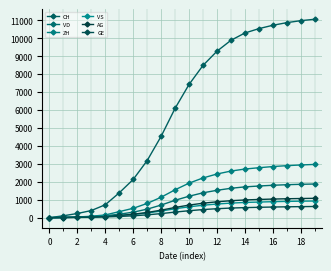

Reading left to right, list all the values displayed in this chart.

CH: 0	107	234	399	722	1387	2133	3187	4539	6101	7432	8494	9286	9894	10302	10545	10733	10879	10990	11069
VD: 0	15	32	60	105	195	308	476	705	971	1198	1388	1528	1640	1719	1767	1808	1840	1862	1879
ZH: 0	23	38	80	153	338	524	796	1142	1557	1927	2217	2437	2601	2714	2787	2852	2902	2941	2971
VS: 0	9	27	52	93	120	179	262	371	498	607	695	762	814	850	872	893	909	921	930
AG: 0	5	16	26	59	125	193	291	420	570	703	808	886	947	990	1017	1039	1056	1070	1081
GE: 0	13	20	31	44	68	105	159	228	313	389	453	501	537	562	579	595	607	617	625